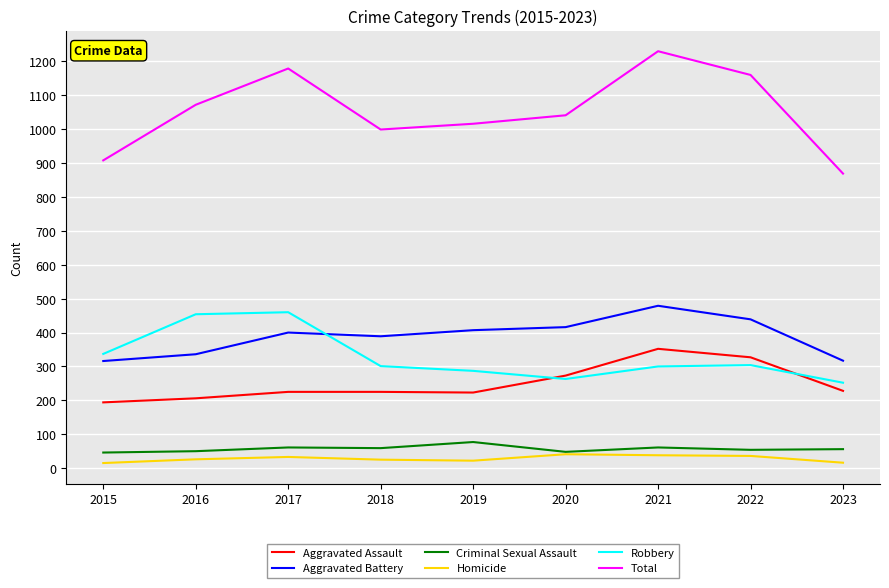

What is the difference between the maximum and minimum values in the Aggravated Assault series?

158